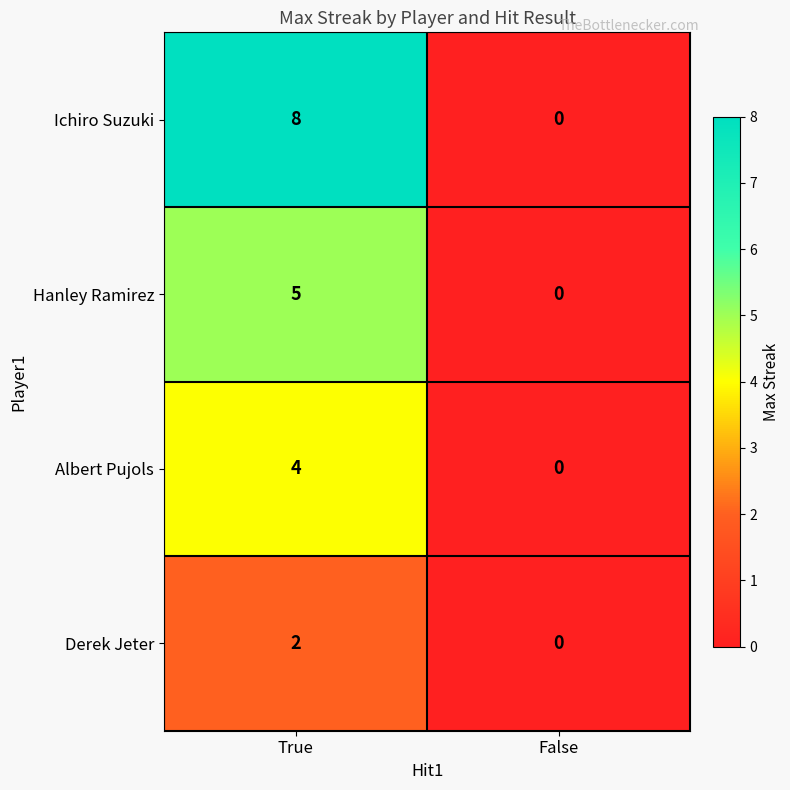

Which series has the largest total across all categories?

Ichiro Suzuki